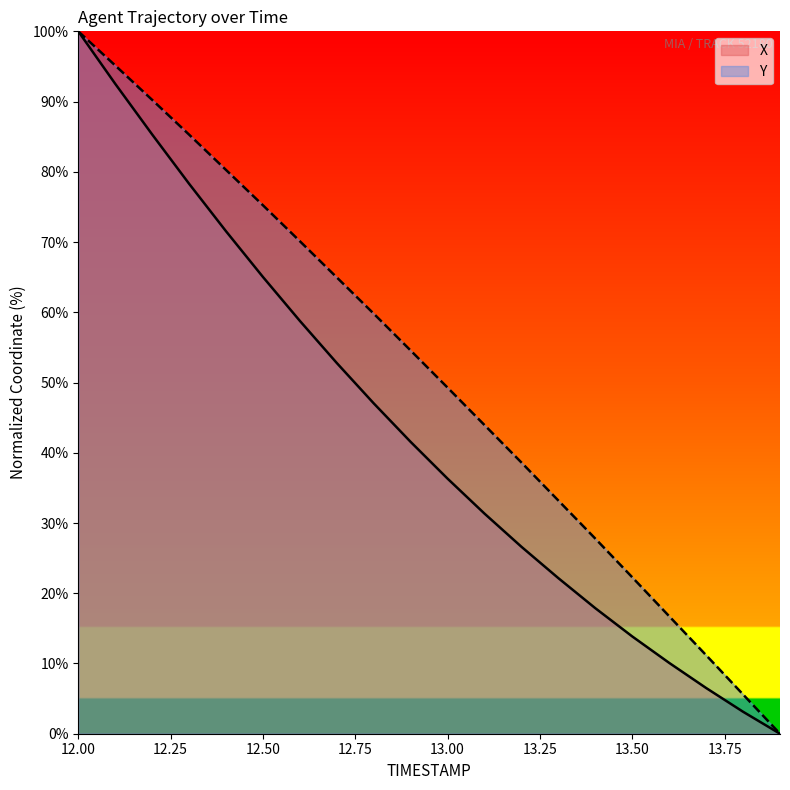

True or false: X and Y intersect in this chart.

False